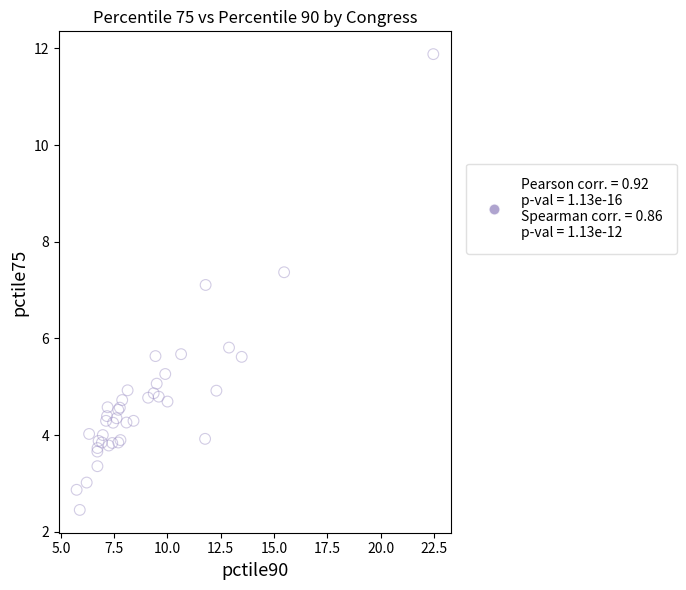

What Y value in the scatter plot is closest to 7?

7.1